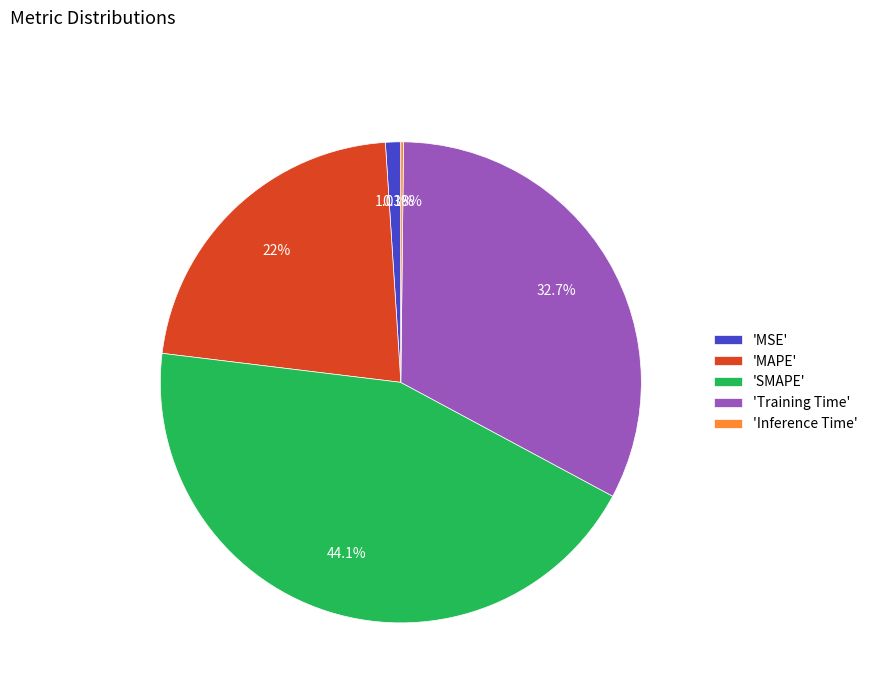

Which slice is the largest?

'SMAPE'